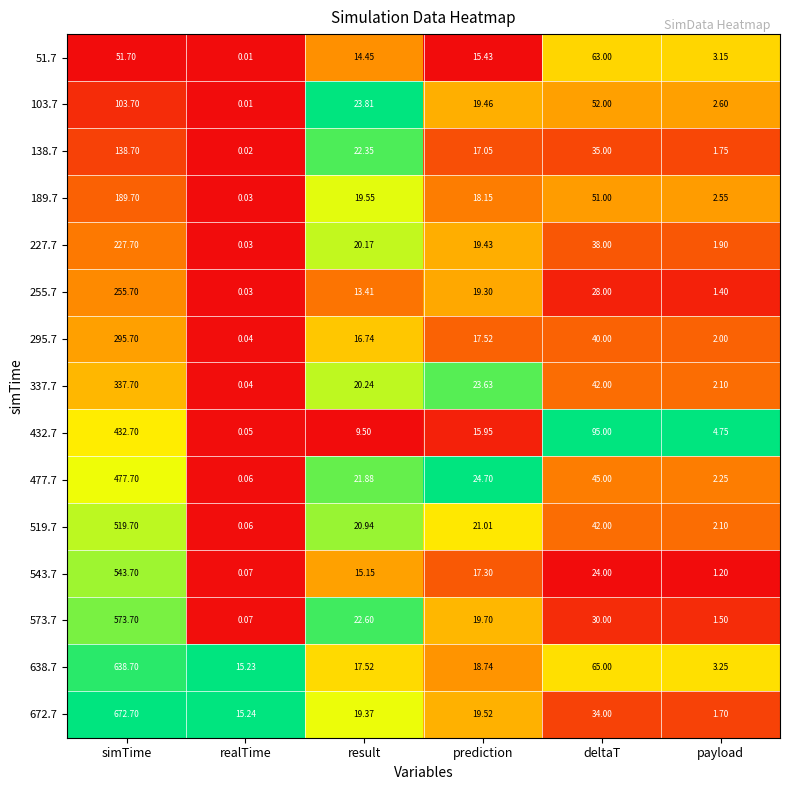

At how many categories does at least one series exceed 0?

6